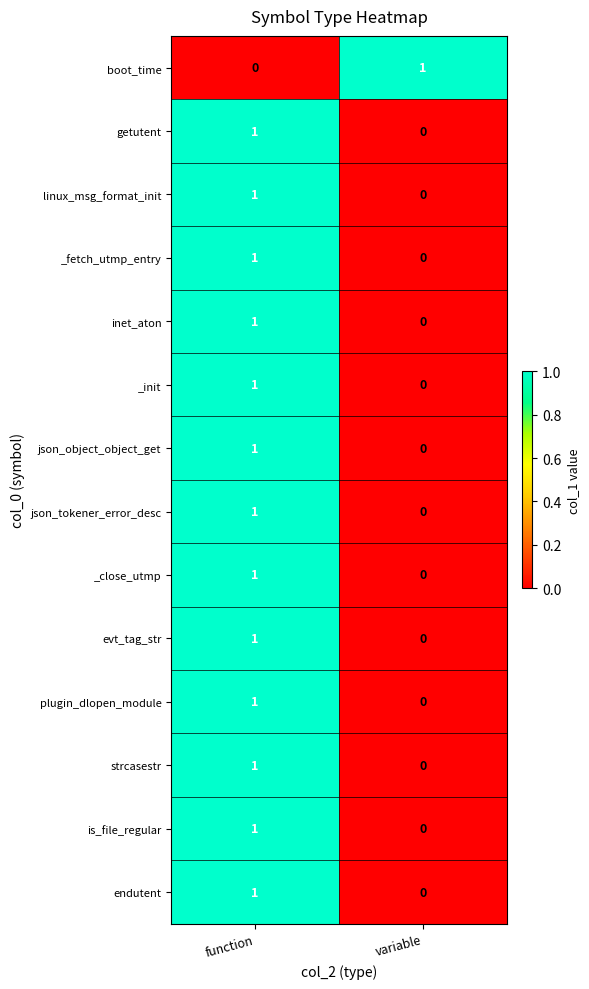

The _close_utmp series shows 1 at variable. True or false?

False